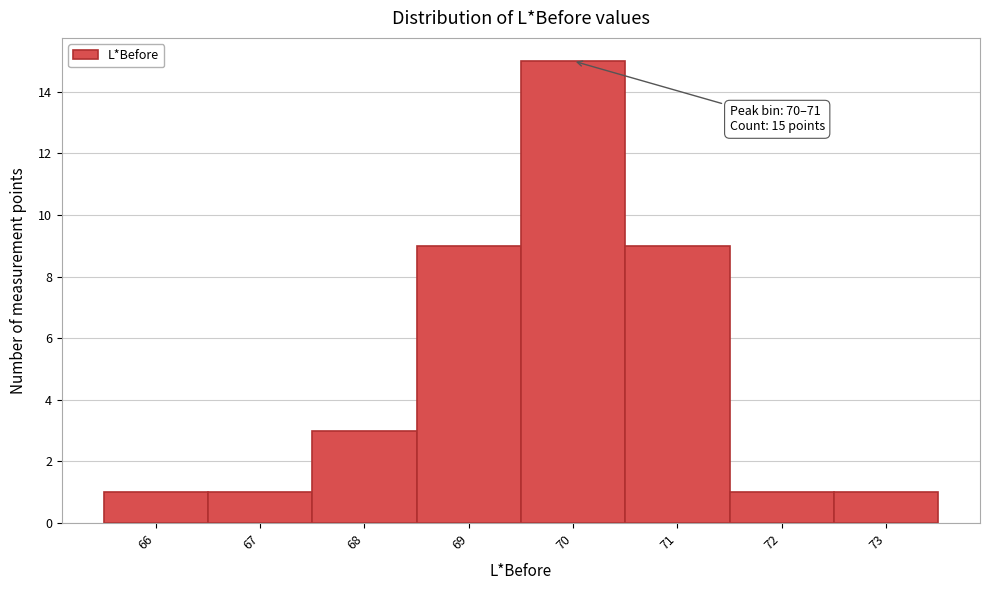

Reading right to left, transcribe all the data shown in this chart.

1	1	9	15	9	3	1	1